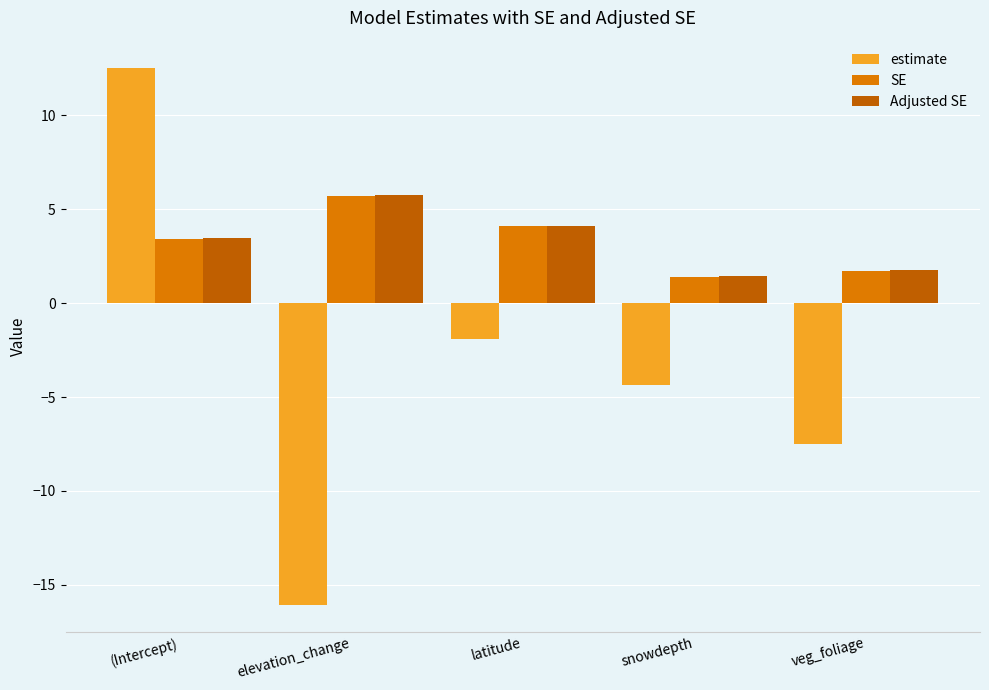

What is the value of the SE bar at the 4th from the left?

1.4